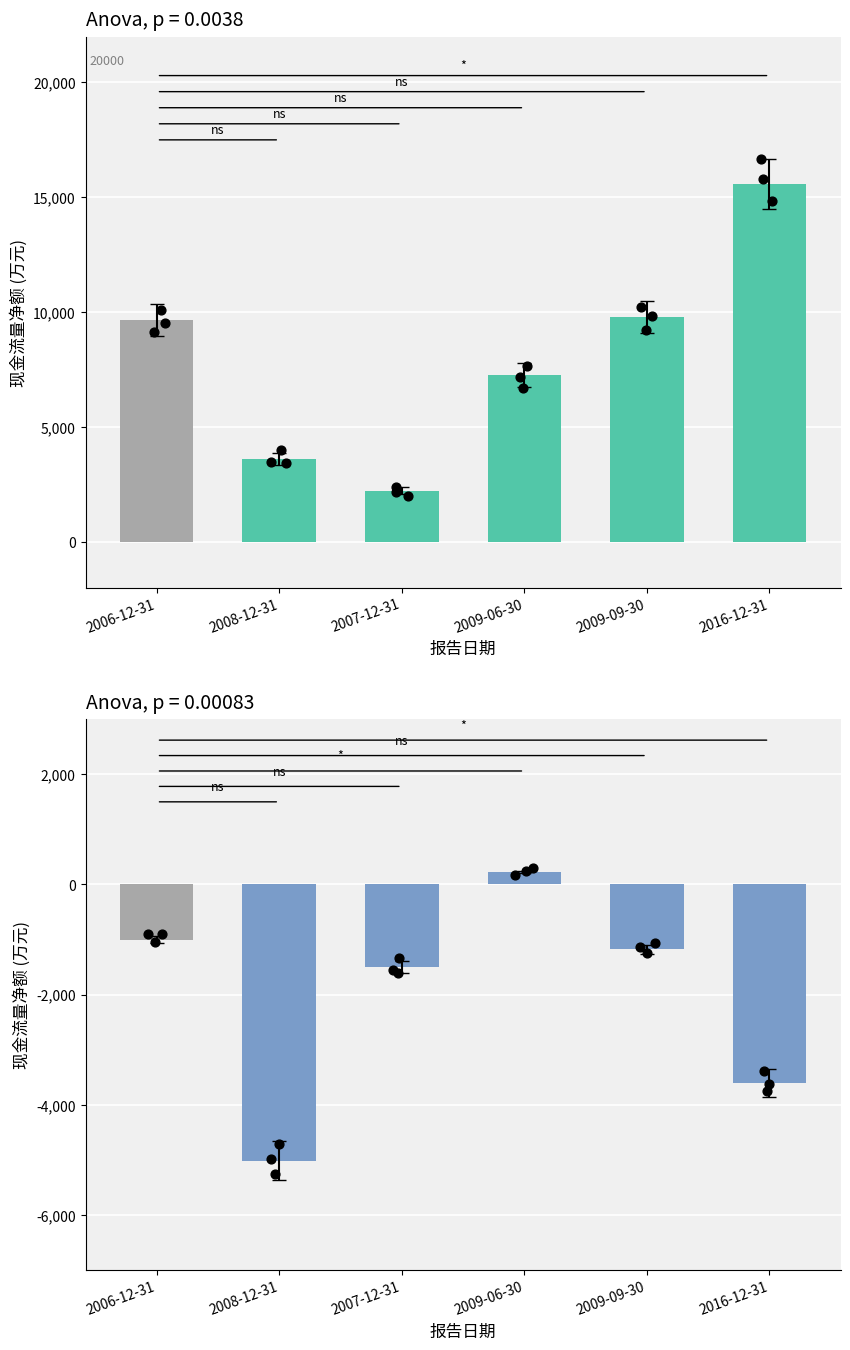

What is the total value across all series at 2016-12-31?

11990